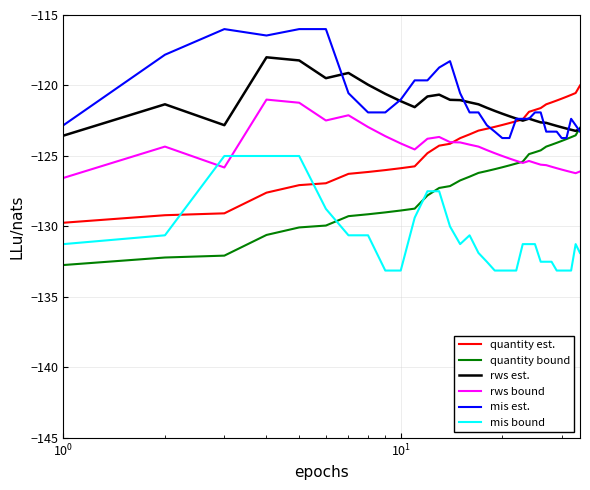

What is the lowest value of the quantity est. series?

-129.7